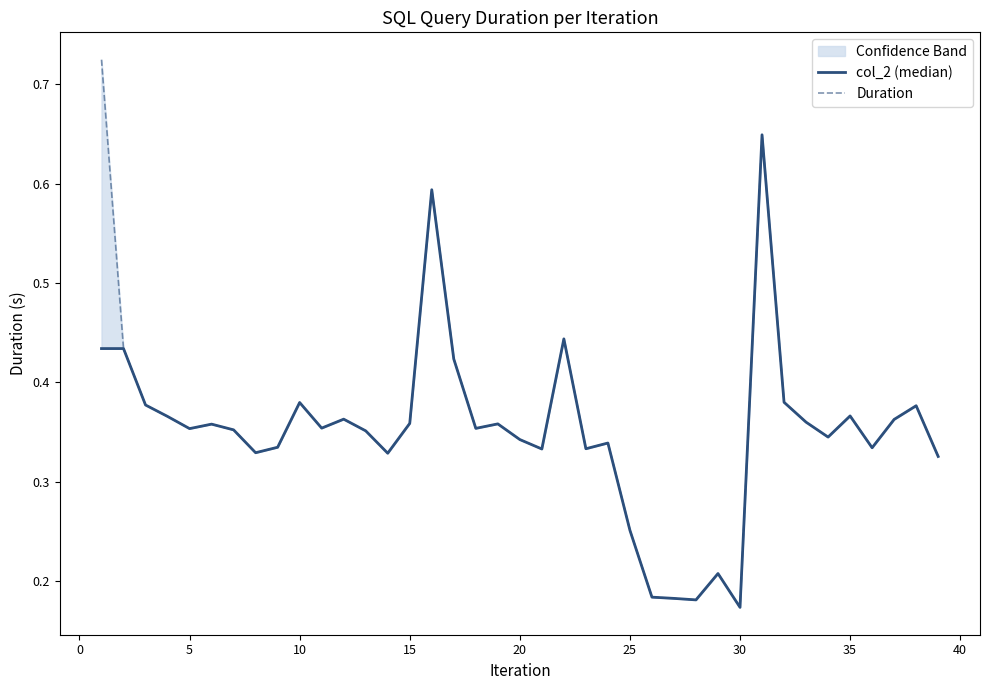

What is the smallest value displayed?

0.2